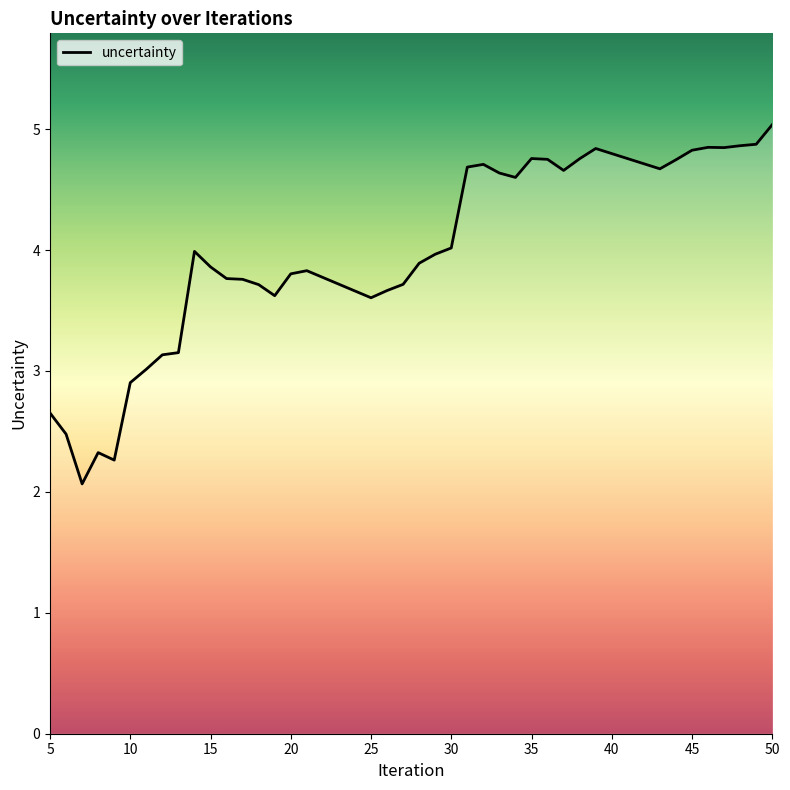

What is the minimum value shown in the chart?

2.1